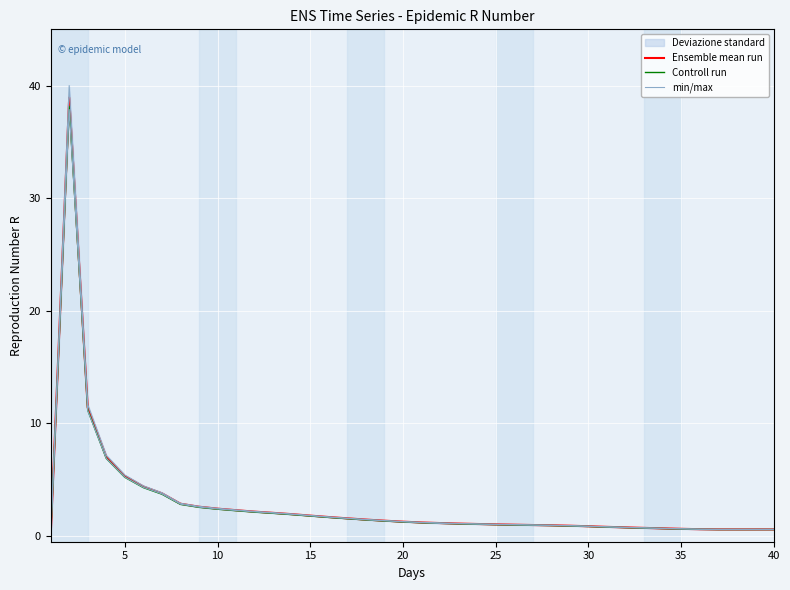

What is the maximum value for Ensemble mean run?

38.9